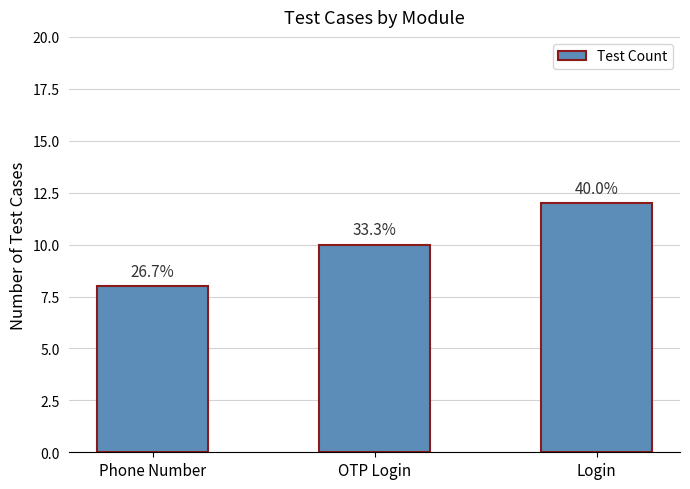

Rank the categories by value from lowest to highest.

Phone Number, OTP Login, Login